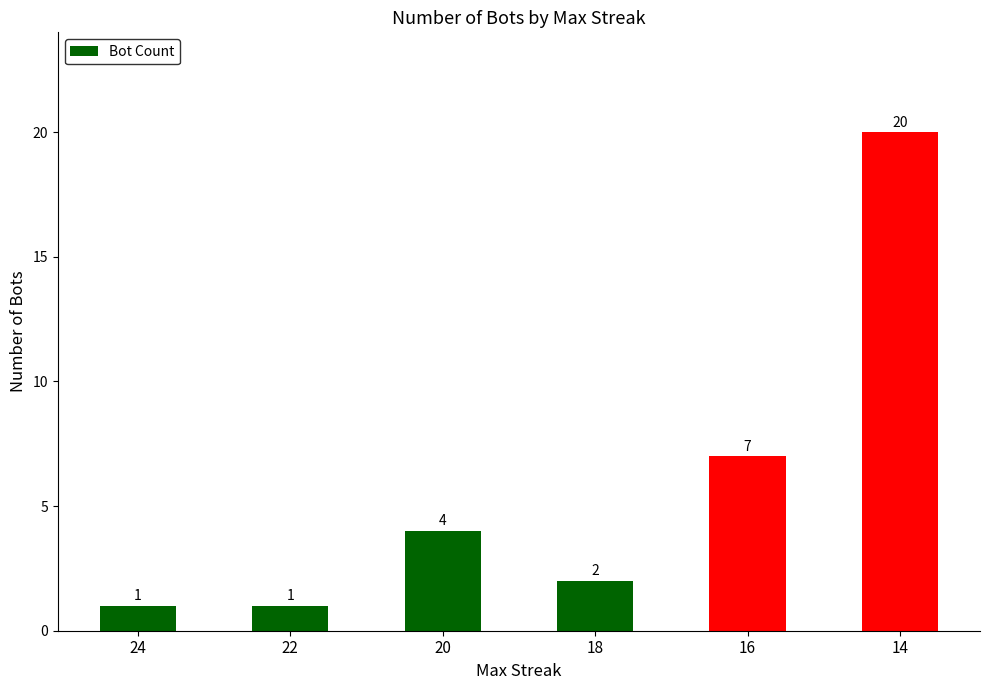

What is the approximate value at 18?

2